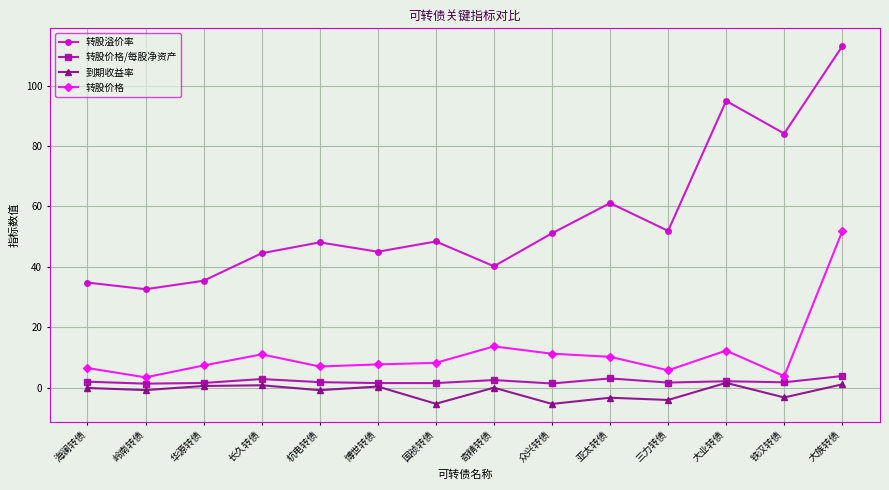

What is the value of the 转股价格 point at the 6th from the left?

7.7